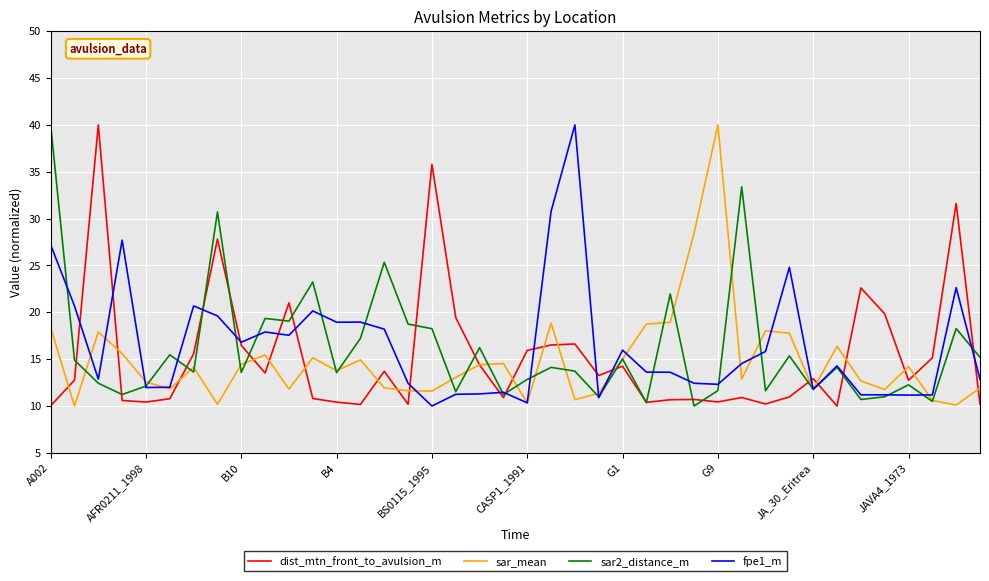

What is the maximum value shown in the chart?

40.0